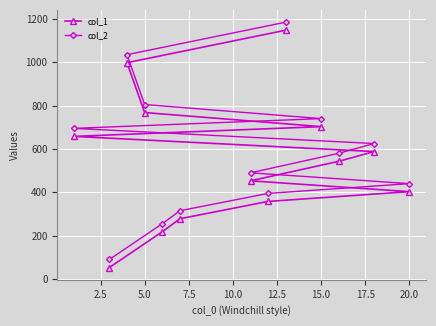

Reading left to right, what are all the values shown in this chart?

col_1: 658	53	998	768	218	278	453	358	1148	703	543	588	403
col_2: 695	90	1035	805	255	315	490	395	1185	740	580	625	440